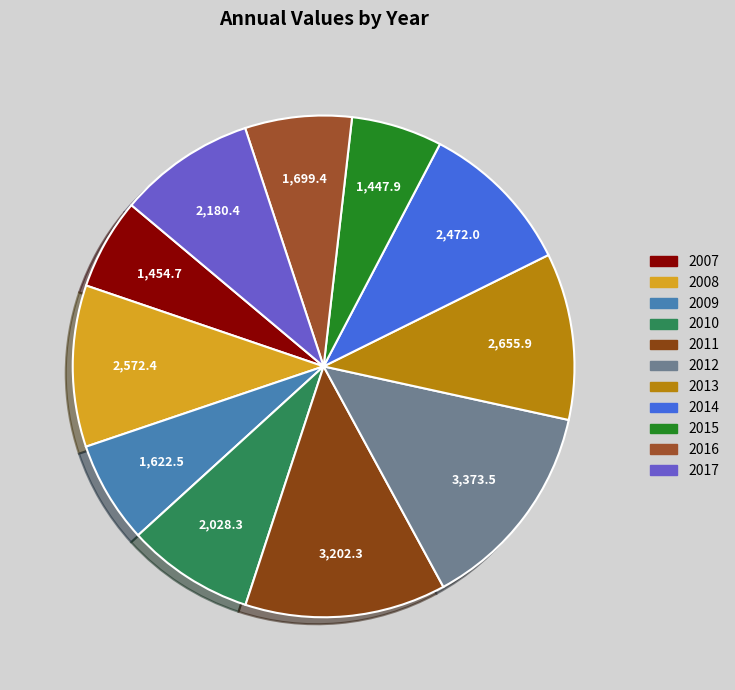

To the nearest percent, what portion does 2007 represent?

6%